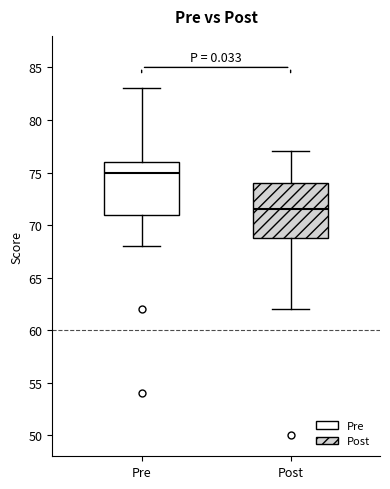

Reading left to right, transcribe this box plot: for each box, give where its median line is, the range the box spans, and where its two whiskers end, as read against the y-axis. The values are not printed on the chart, so give them approximately, as read against the axis.

Pre: median 75.0, box 71.0 to 76.0, whiskers 68.0 to 83.0
Post: median 71.5, box 69.0 to 74.0, whiskers 62.0 to 77.0